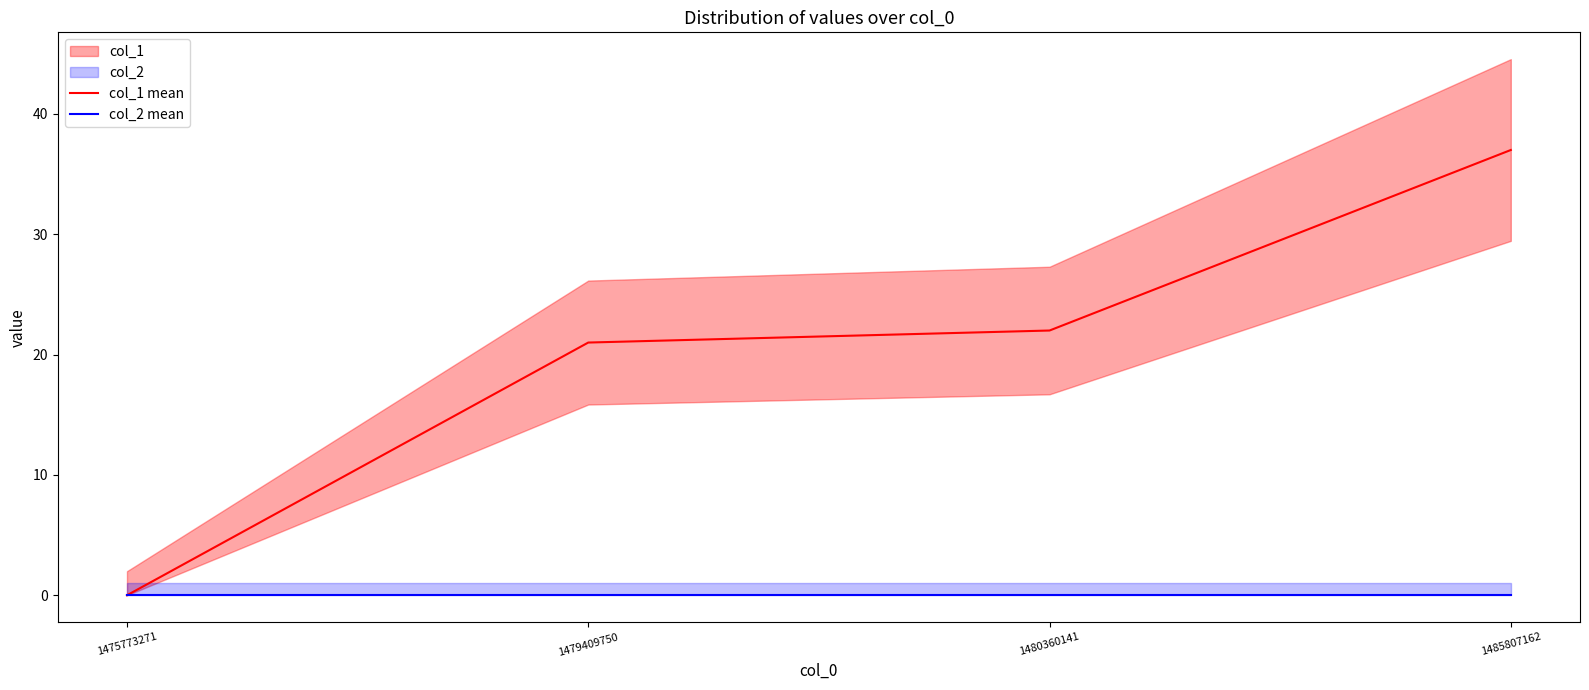

How many lines are shown in the chart?

2